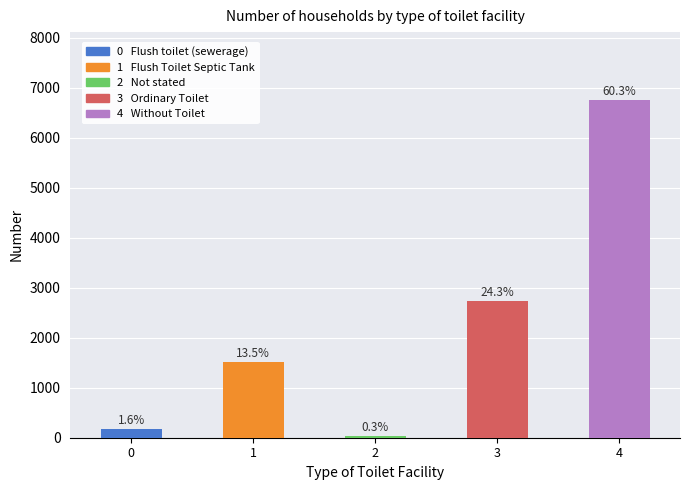

What is the change in value from 0 to 4?

+6584